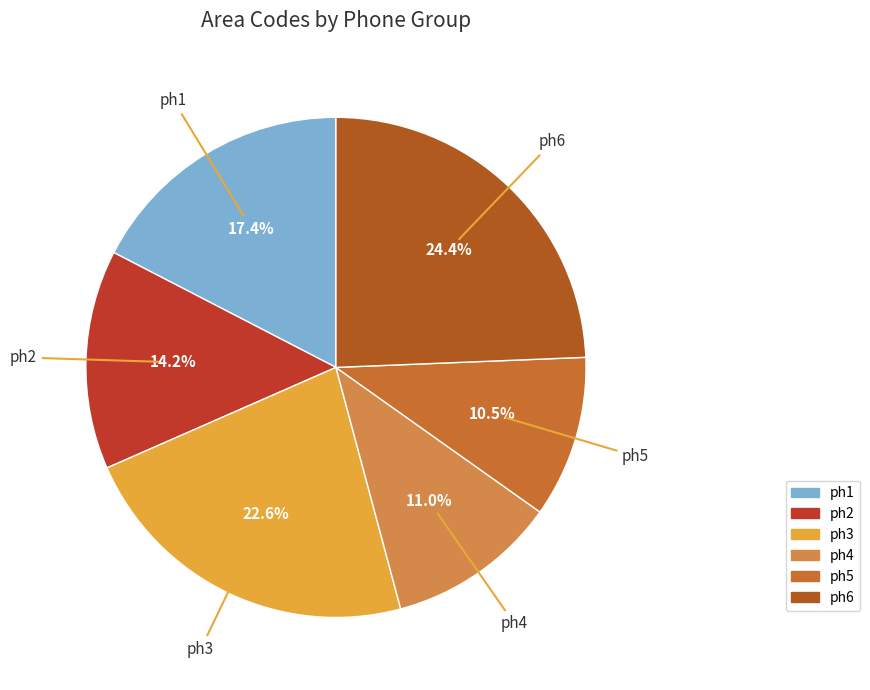

To the nearest percent, what is the combined percentage of ph2 and ph3?

37%